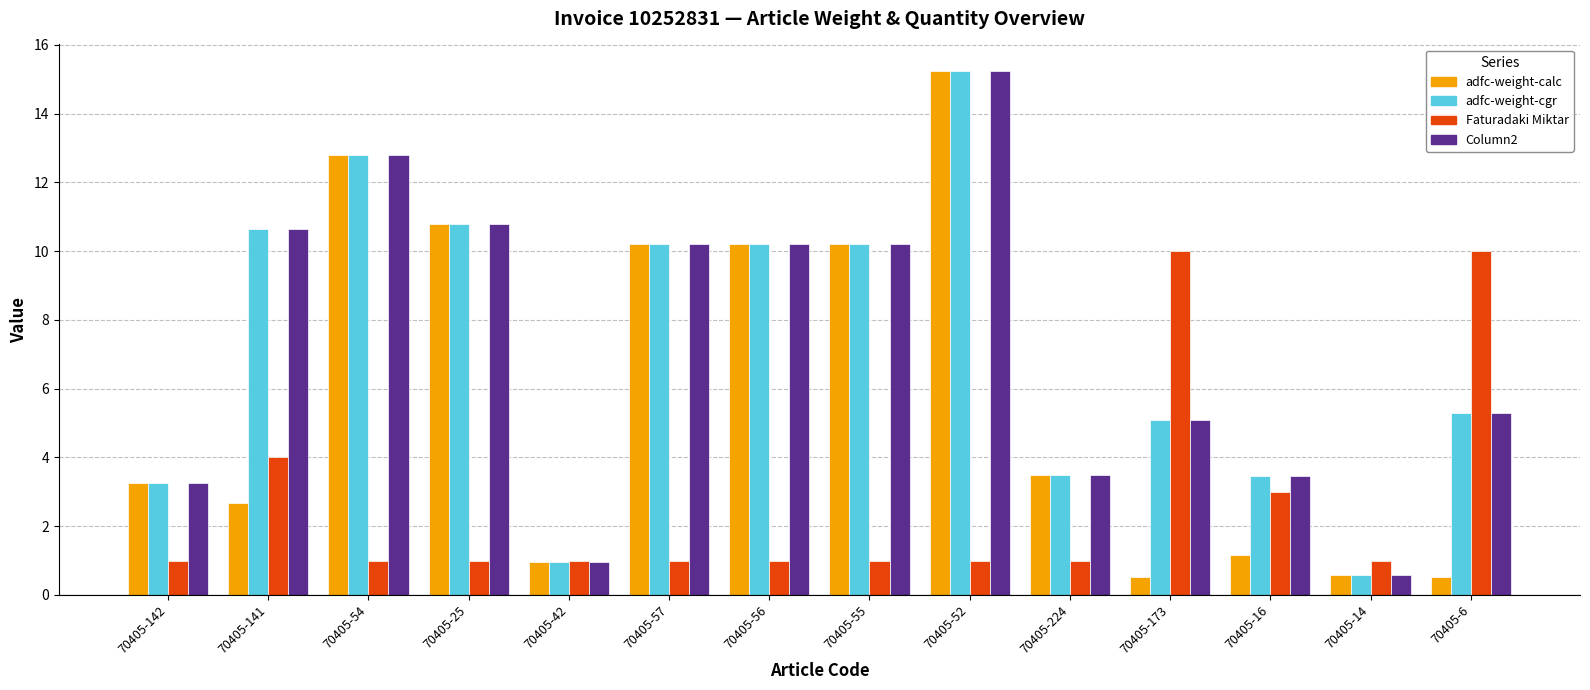

What is the minimum value shown in the chart?

0.5